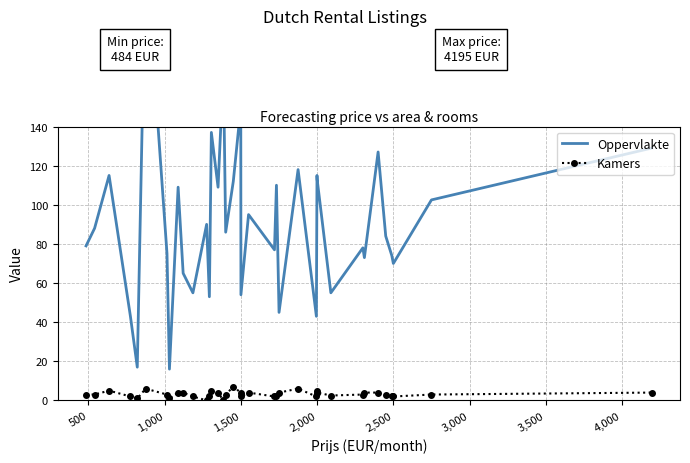

Is the value of Oppervlakte at 1,000 greater than the value of Kamers at 18?

Yes